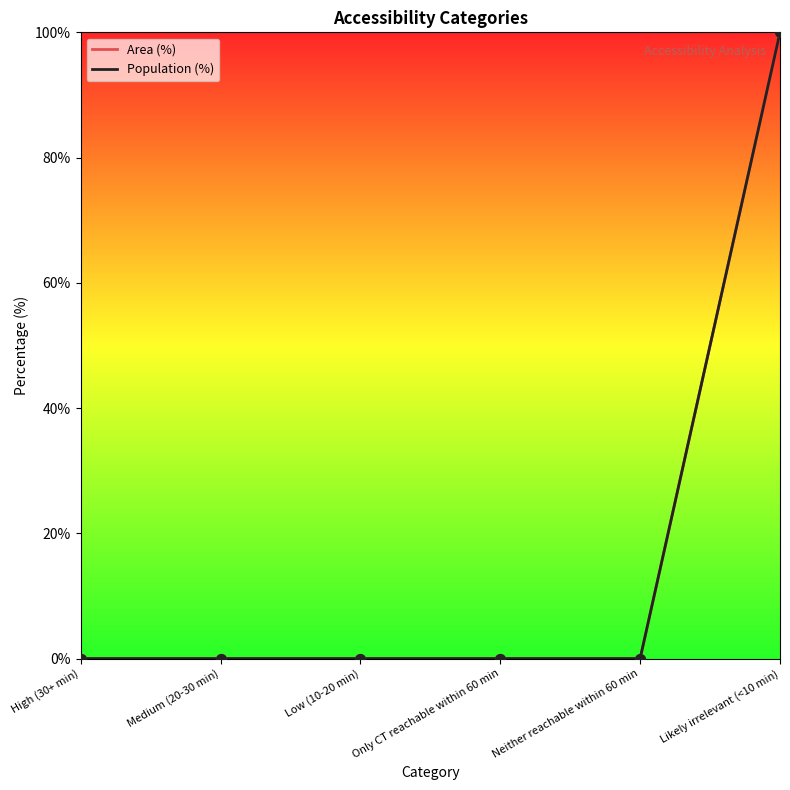

At which category is the sum across all series the highest?

Likely irrelevant (<10 min)